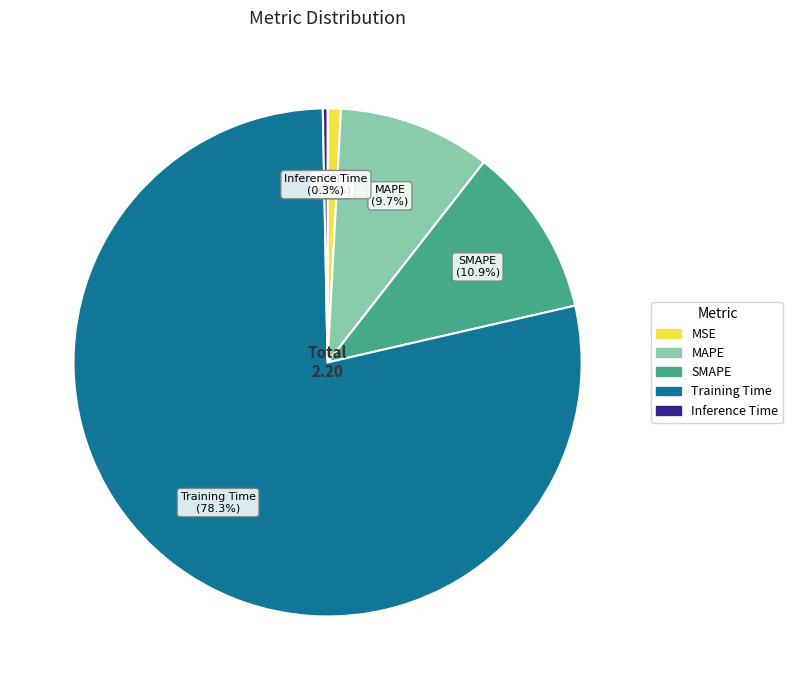

What is the largest slice in the pie chart?

Training Time